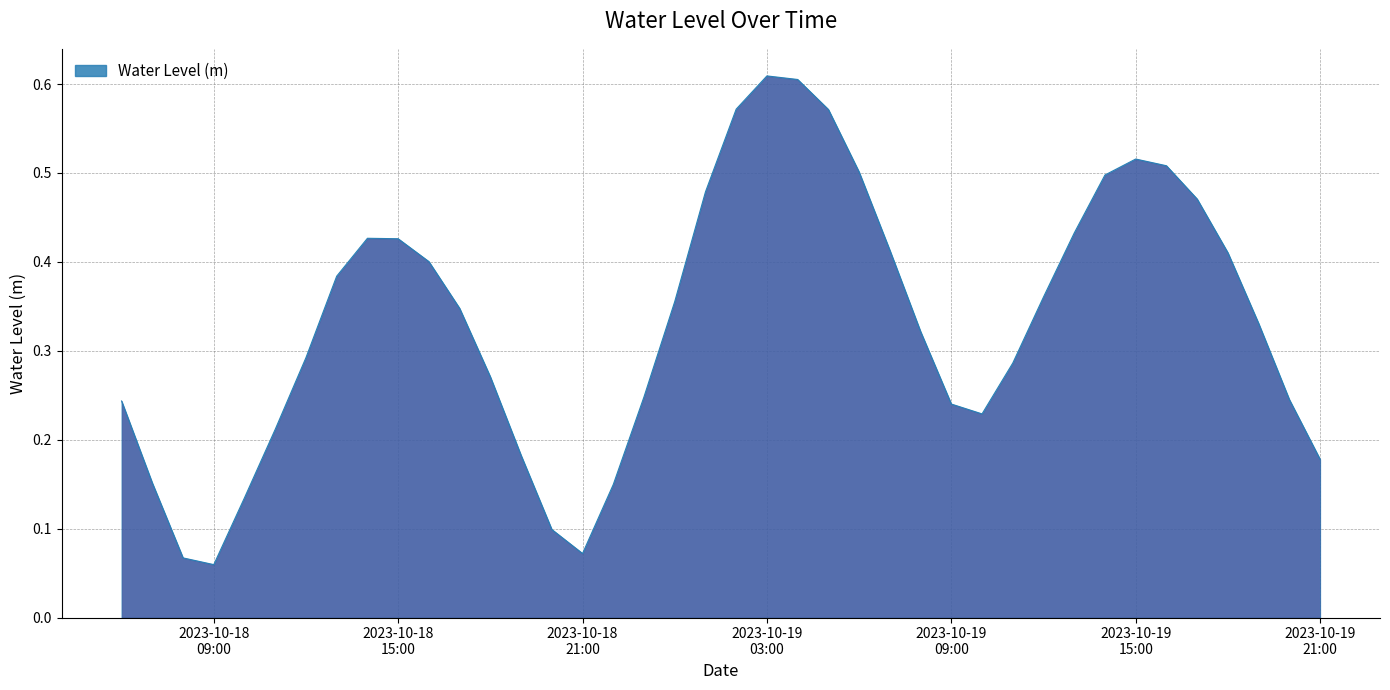

What is the sum of all values?

13.3